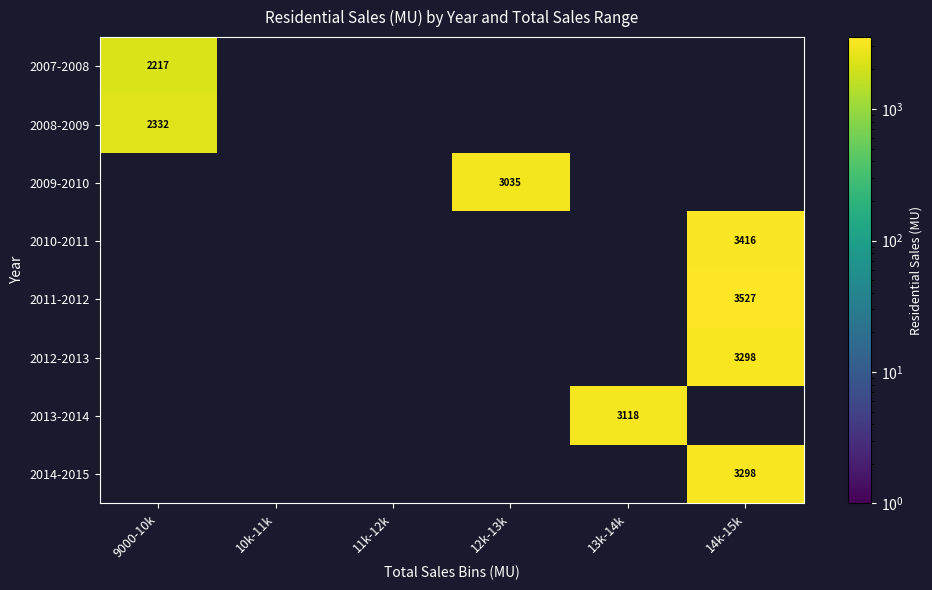

Is the value of 2011-2012 at 9000-10k greater than the value of 2013-2014 at 10k-11k?

No